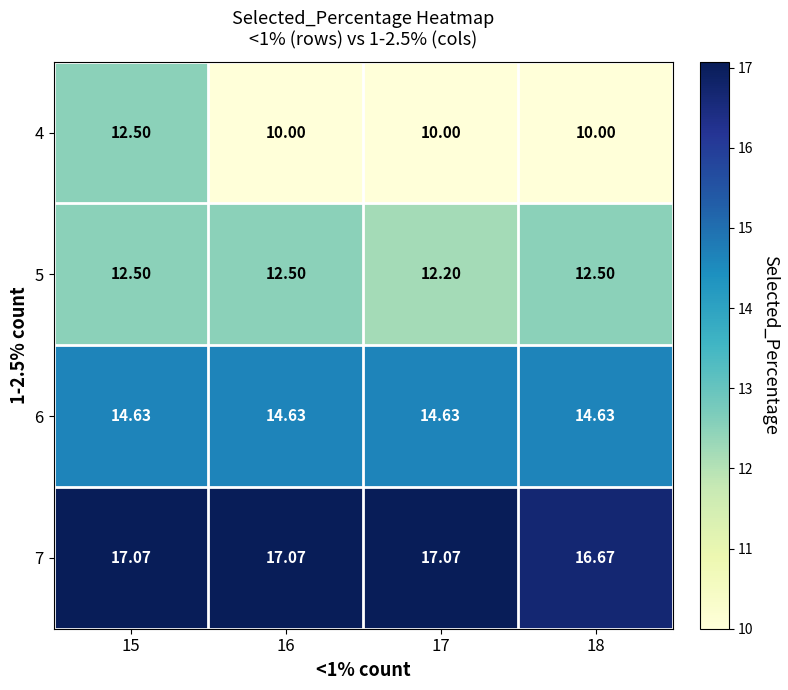

Is the value of 5 at 17 greater than the value of 4 at 17?

Yes